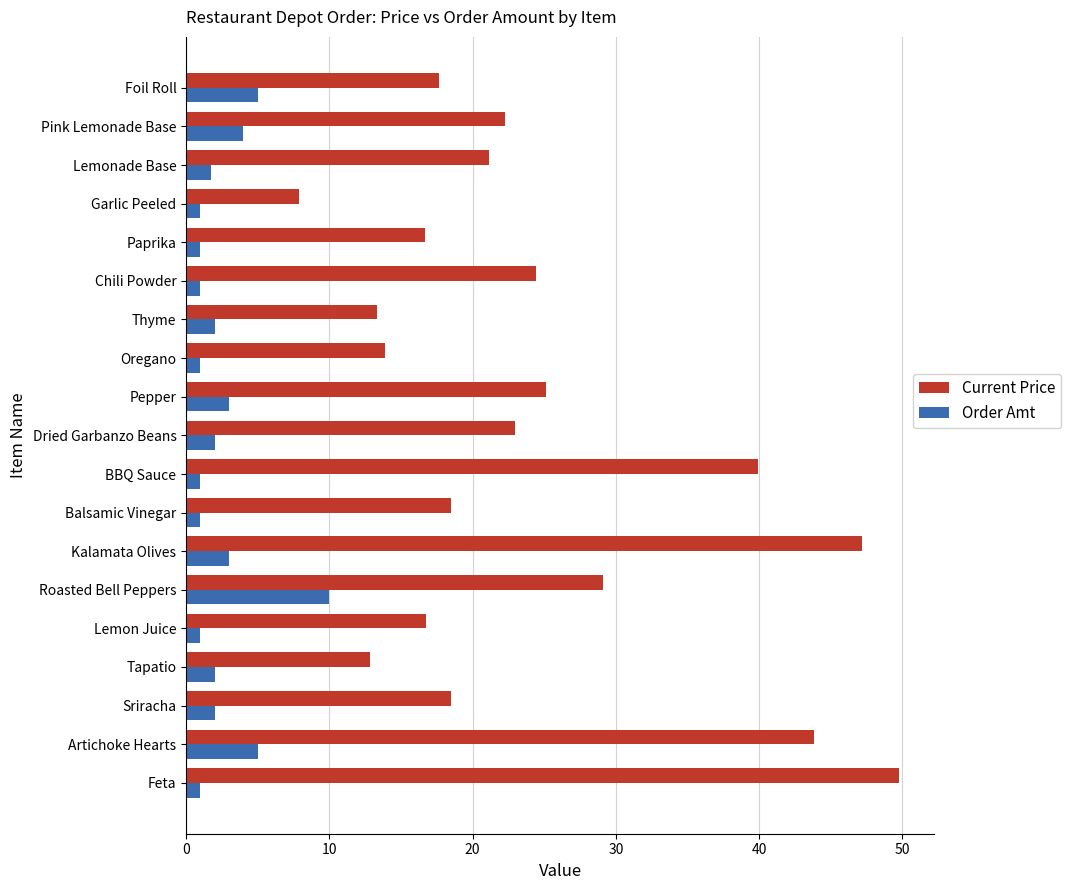

What is the difference between the maximum and minimum values in the Current Price series?

41.9